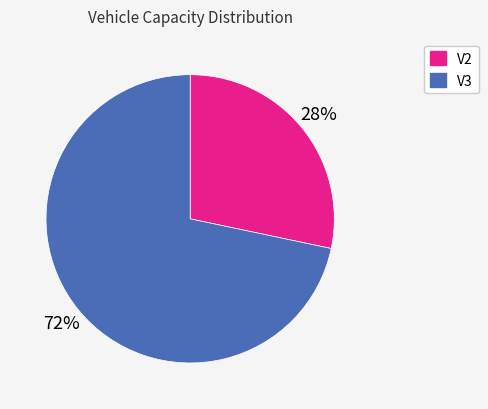

To the nearest percent, what is the combined percentage of V2 and V3?

100%